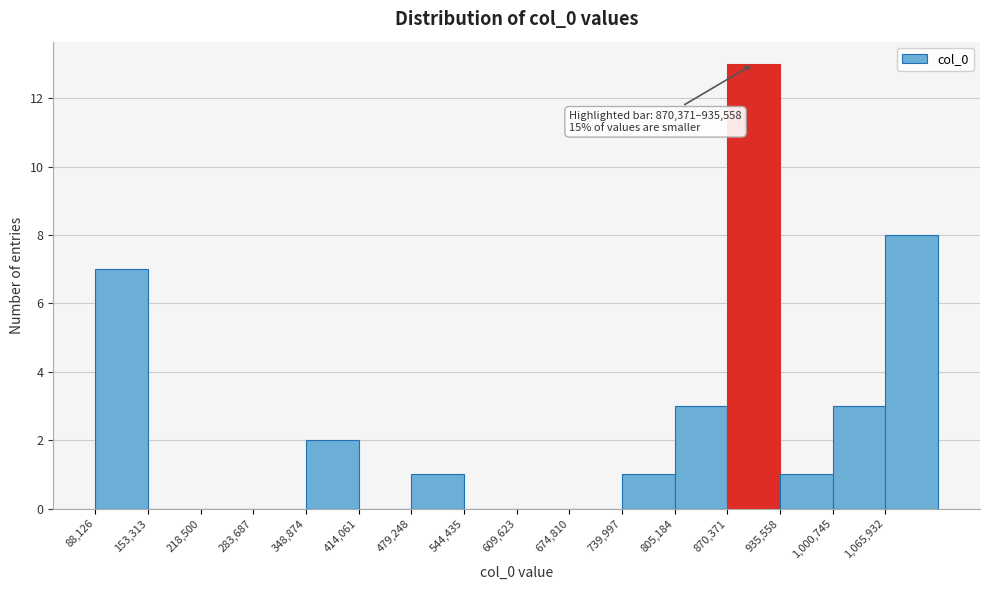

Which range on the x-axis has the tallest bar?

870000 to 940000